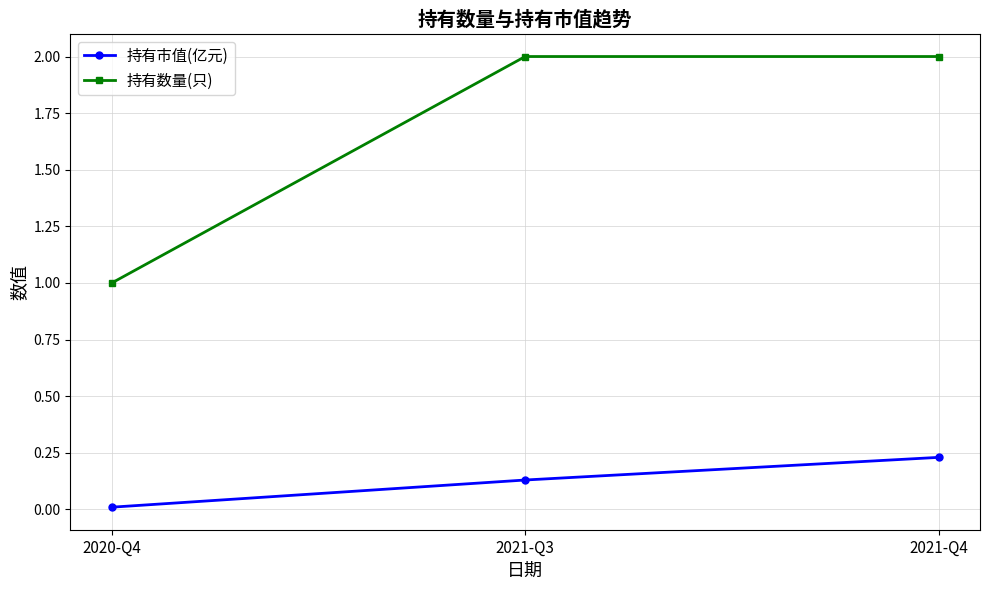

What is the greatest value displayed?

2.0